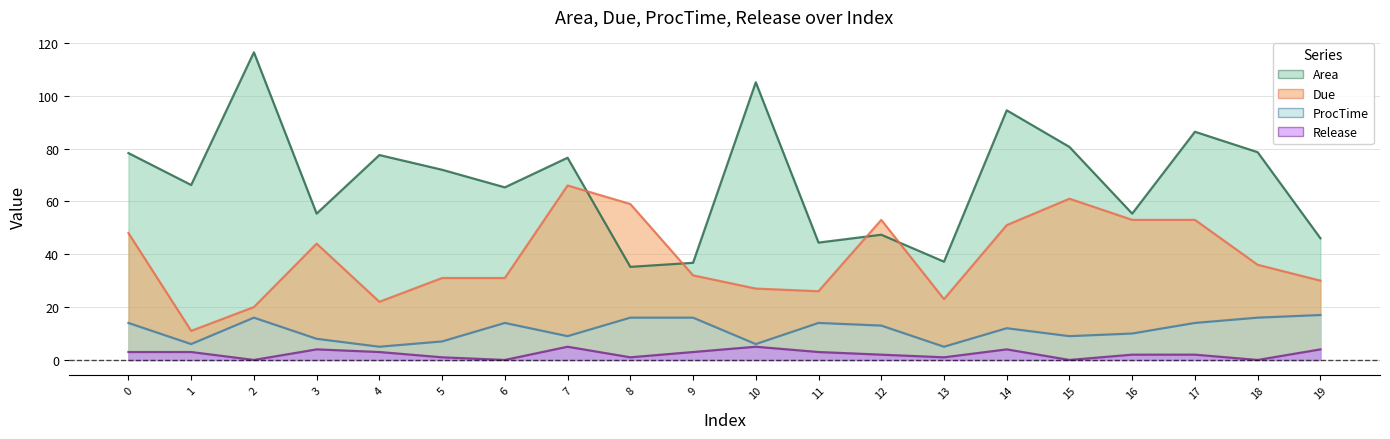

In Due, how many points are higher than both neighbors (excluding endpoints)?

4